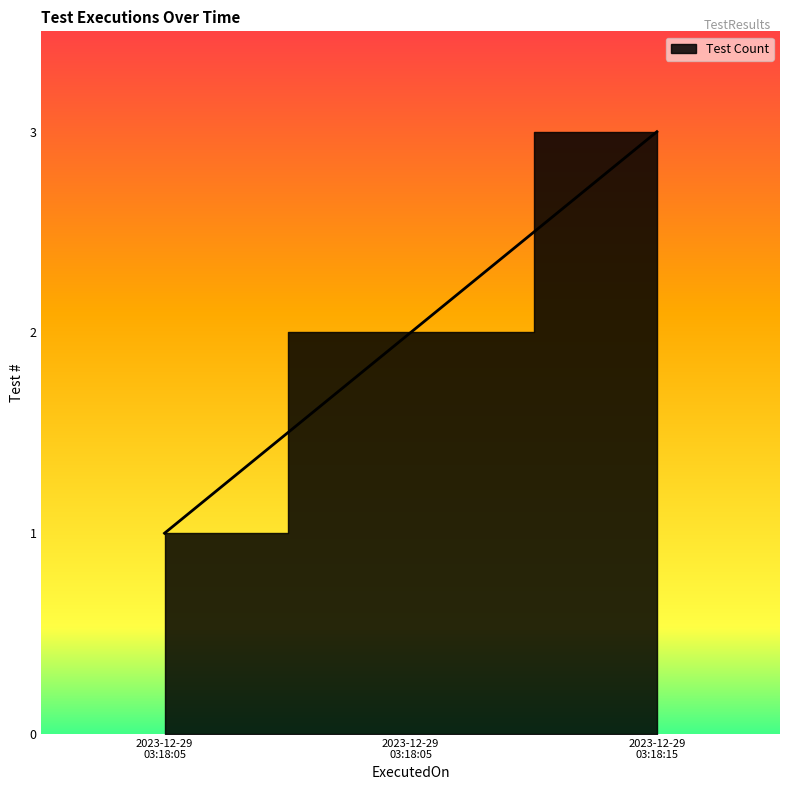

What is the sum of the values at 2023-12-29 03:18:05 and 2023-12-29 03:18:15?

5